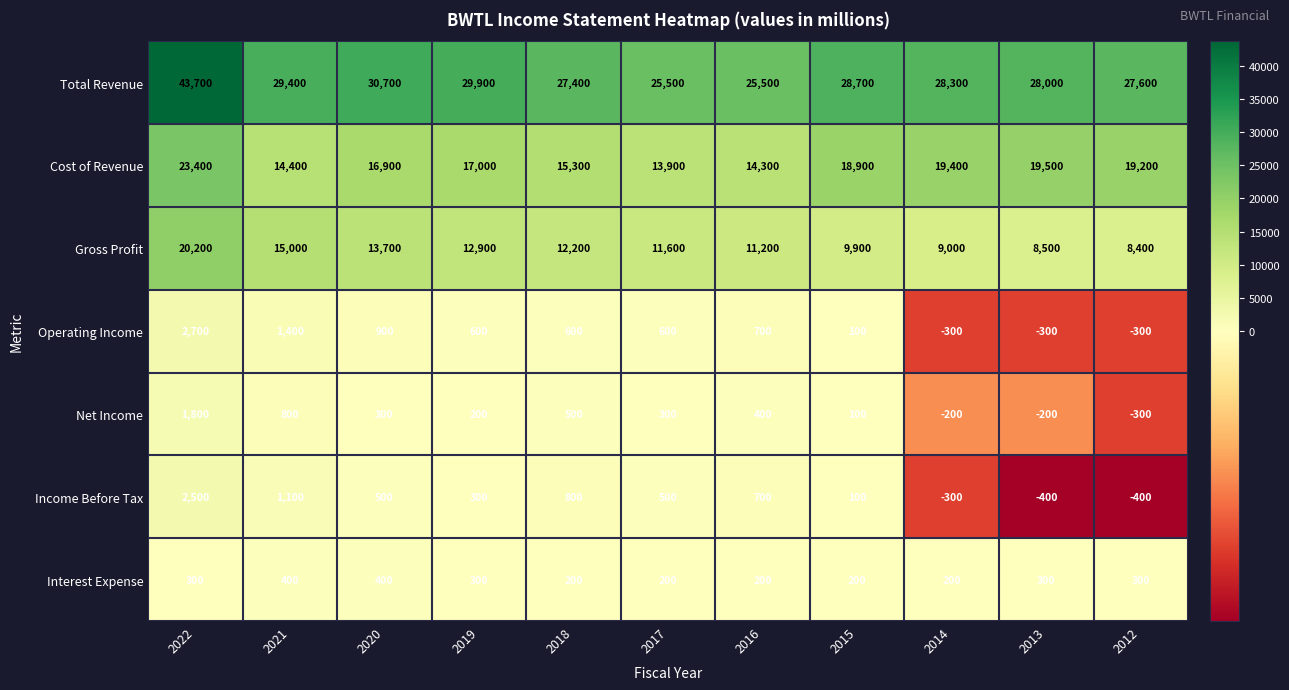

List the series in order of their peak value, highest first.

Total Revenue, Cost of Revenue, Gross Profit, Operating Income, Income Before Tax, Net Income, Interest Expense